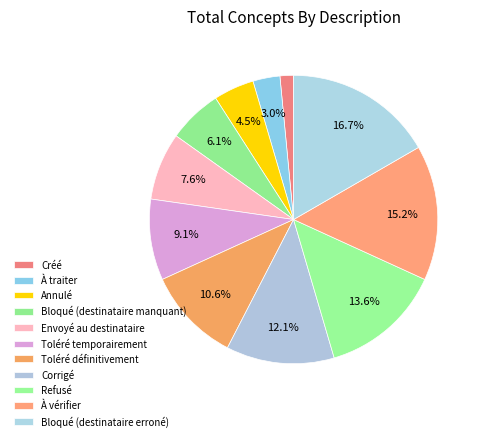

The Refusé slice represents 14% of the pie. True or false?

True